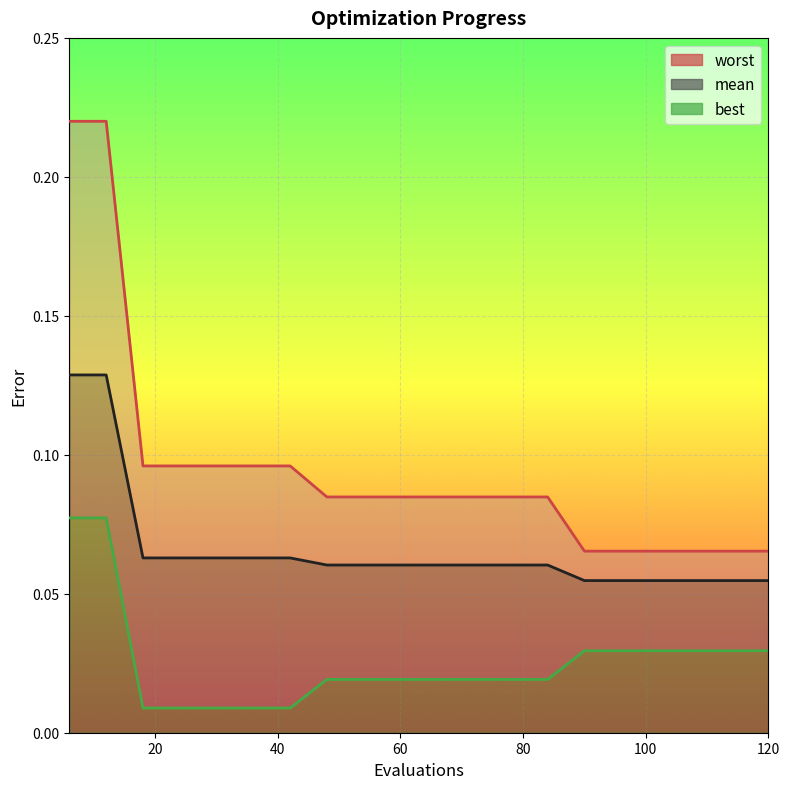

Does the chart display data point markers on the line(s)?

No